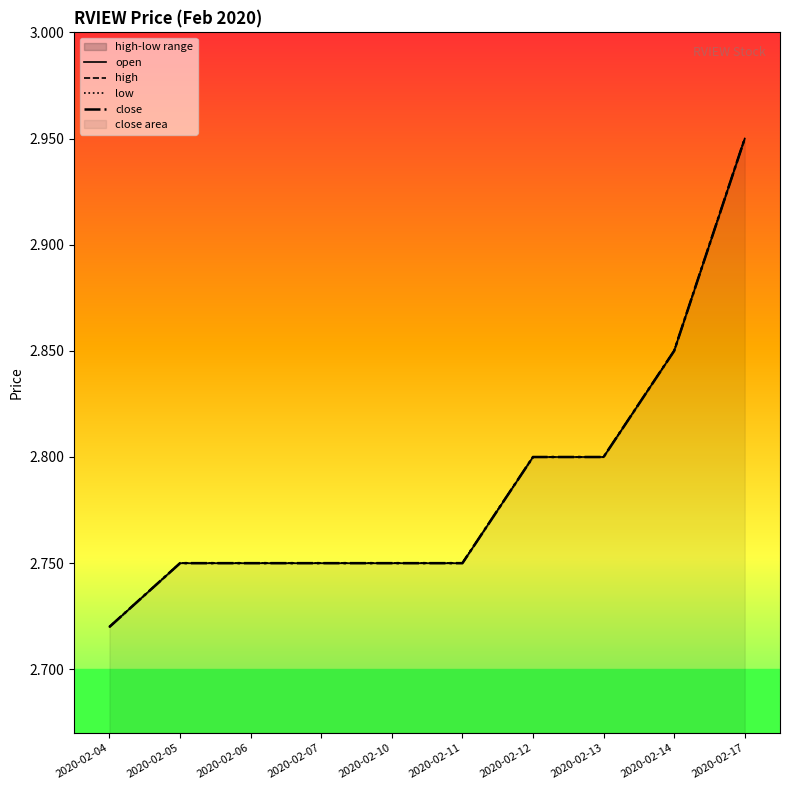

Reading left to right, what are all the values shown in this chart?

open: 2.7	2.8	2.8	2.8	2.8	2.8	2.8	2.8	2.9	3.0
high: 2.7	2.8	2.8	2.8	2.8	2.8	2.8	2.8	2.9	3.0
low: 2.7	2.8	2.8	2.8	2.8	2.8	2.8	2.8	2.9	3.0
close: 2.7	2.8	2.8	2.8	2.8	2.8	2.8	2.8	2.9	3.0